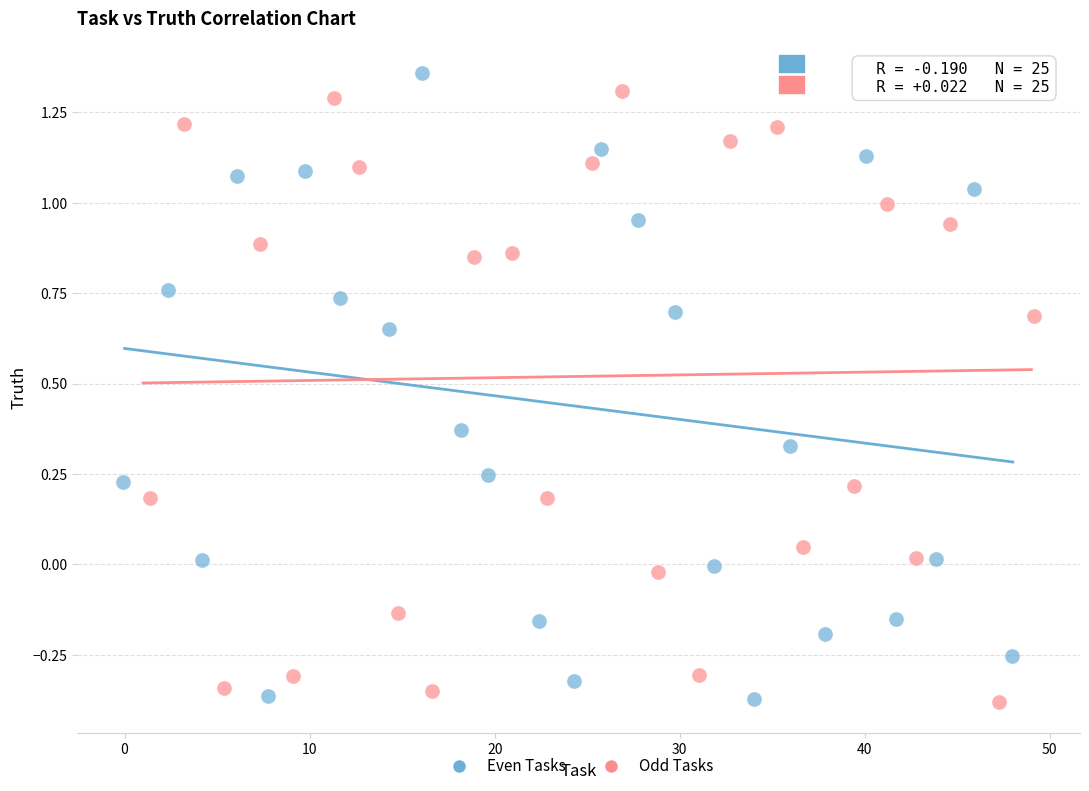

What are all the series names shown in the legend?

Even Tasks, Odd Tasks